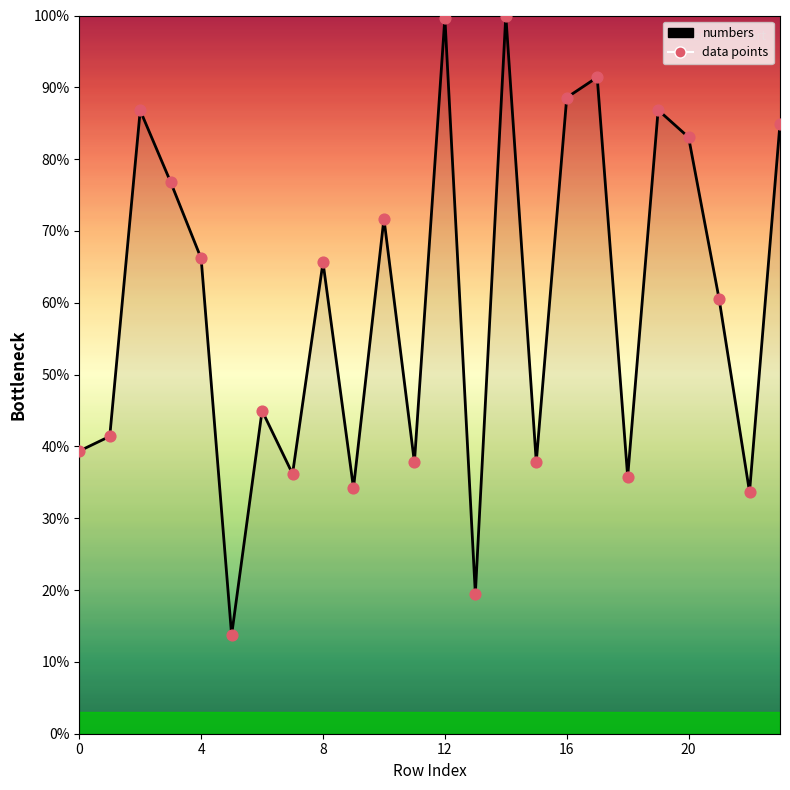

What is the greatest value displayed?

100.0